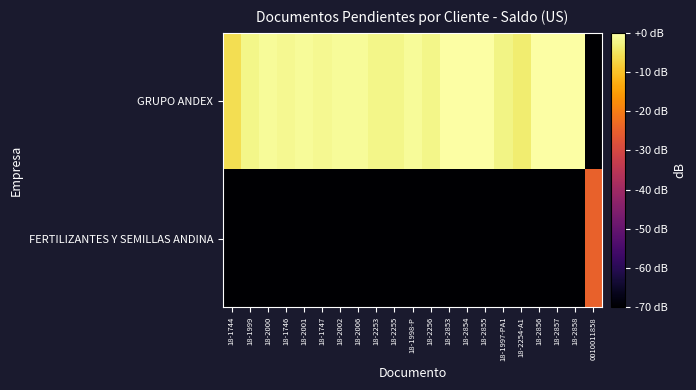

List the series in order of their peak value, lowest first.

FERTILIZANTES Y SEMILLAS ANDINA, GRUPO ANDEX